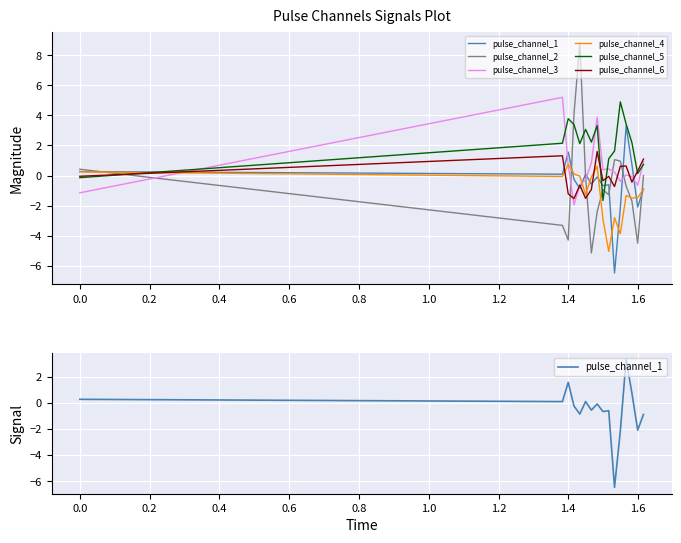

What is the value of the pulse_channel_1 point at the 2nd from the left?

0.1